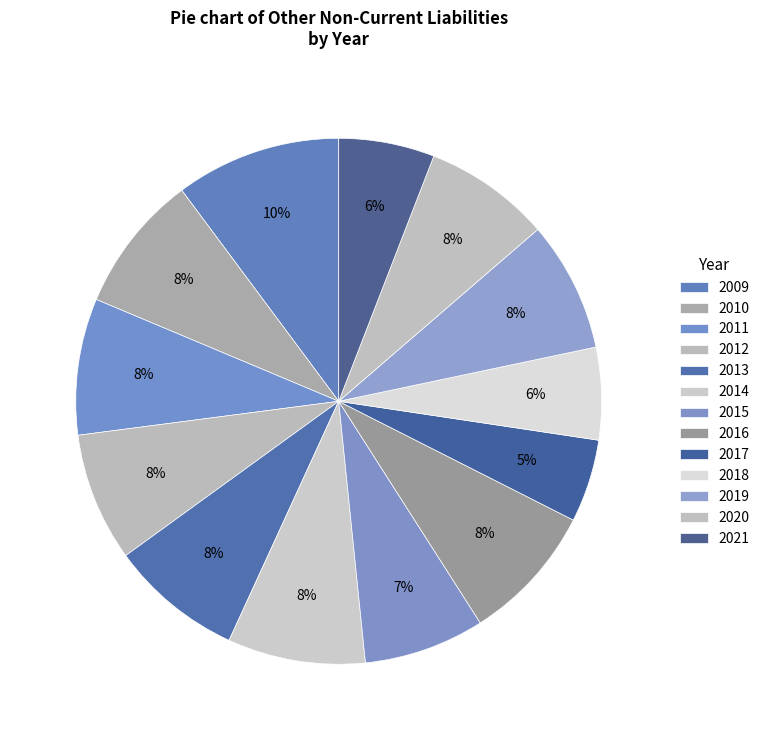

How many segments does this pie chart have?

13